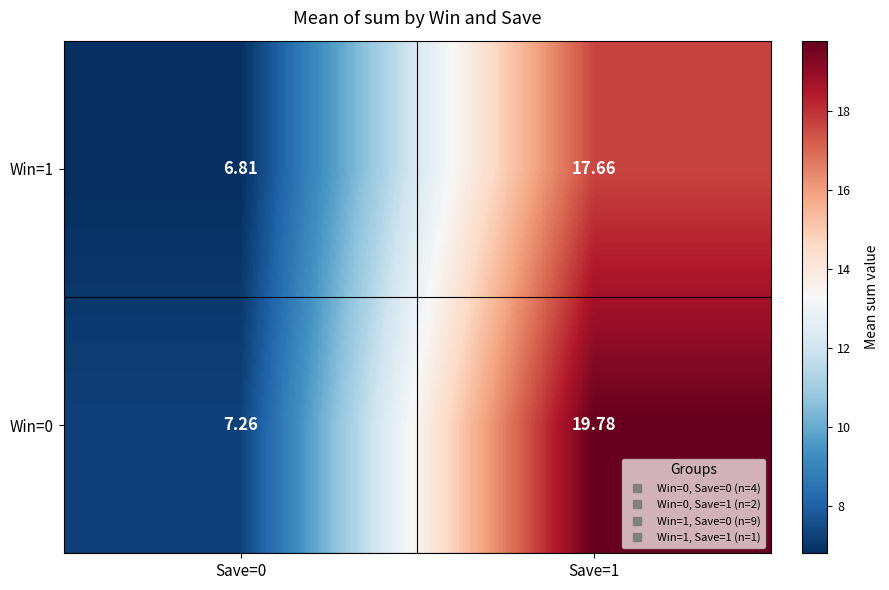

At Save=0, list the series in order from largest to smallest.

Win=0, Win=1